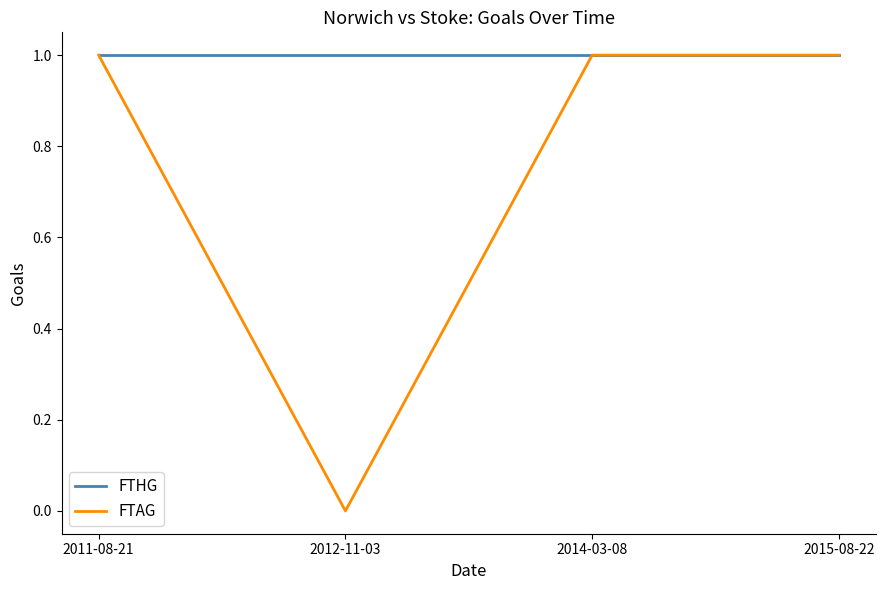

How many categories are shown in the chart?

4